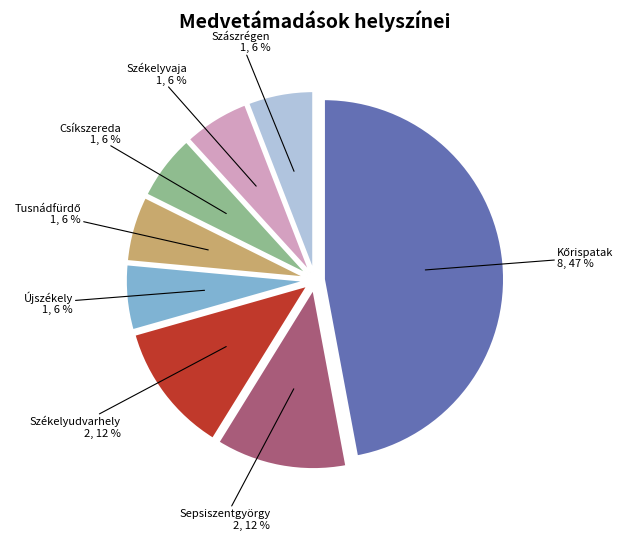

The Csíkszereda slice represents 14% of the pie. True or false?

False